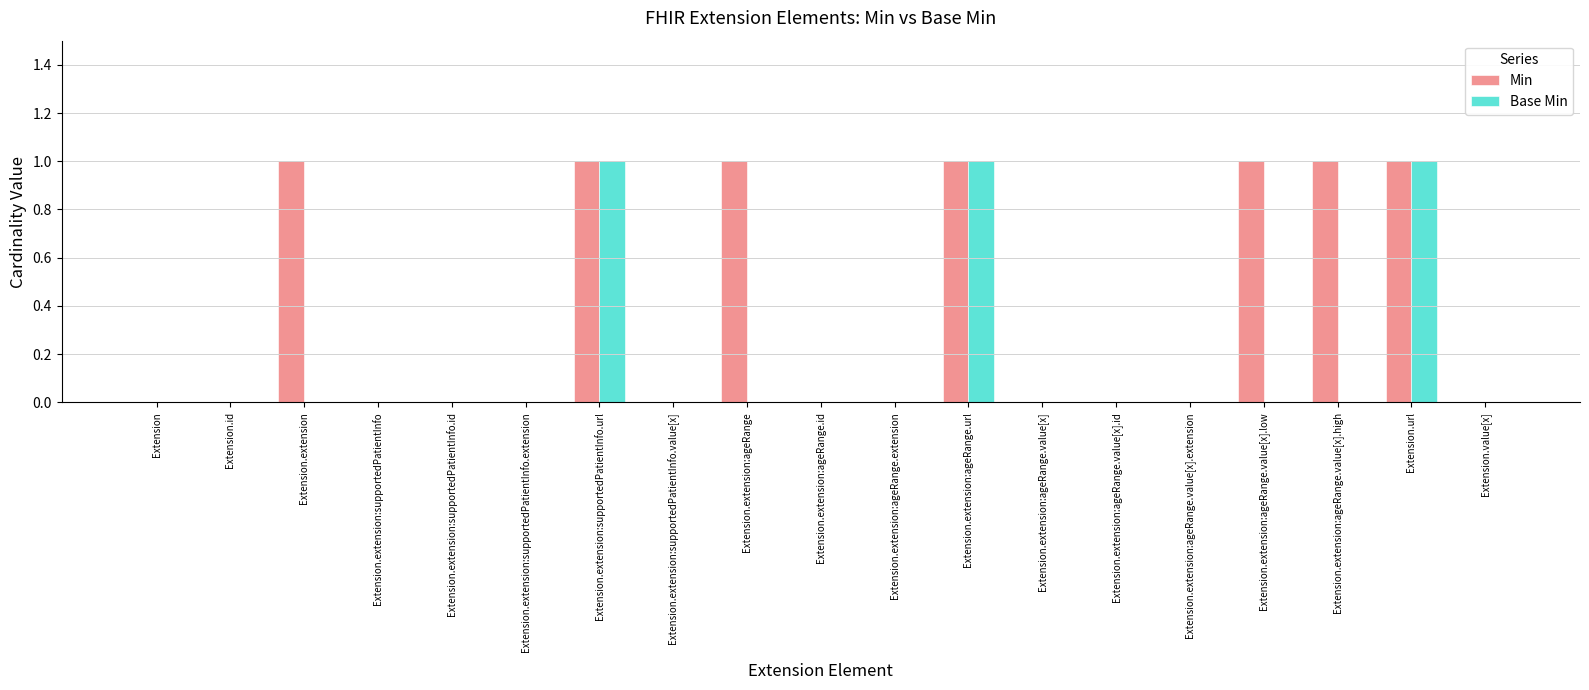

Is it true that Min equals 1 at Extension.extension:supportedPatientInfo.value[x]?

False